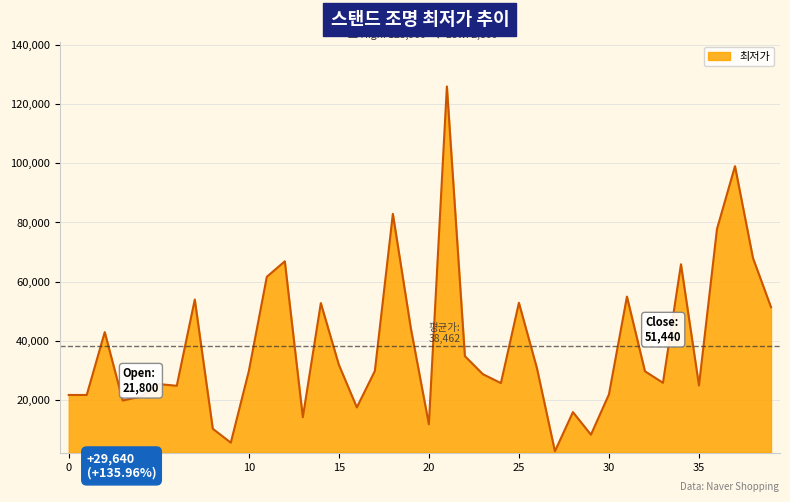

What is the minimum value shown in the chart?

2800